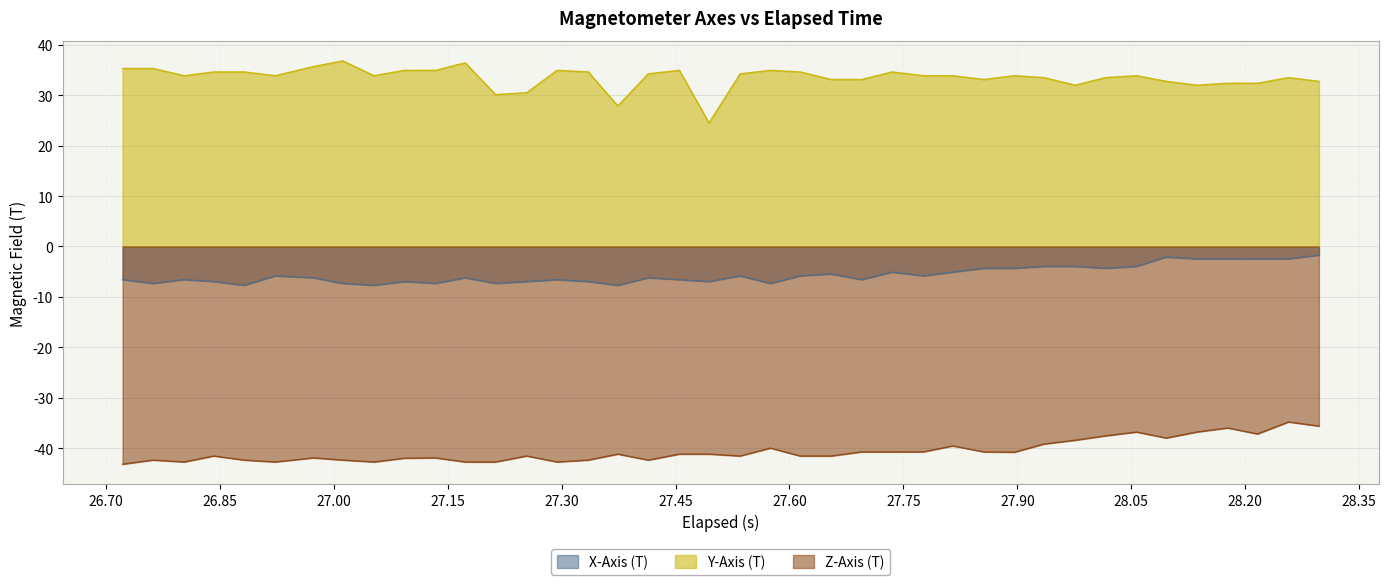

What is the difference between the maximum and minimum values in the Z-Axis (T) series?

8.4